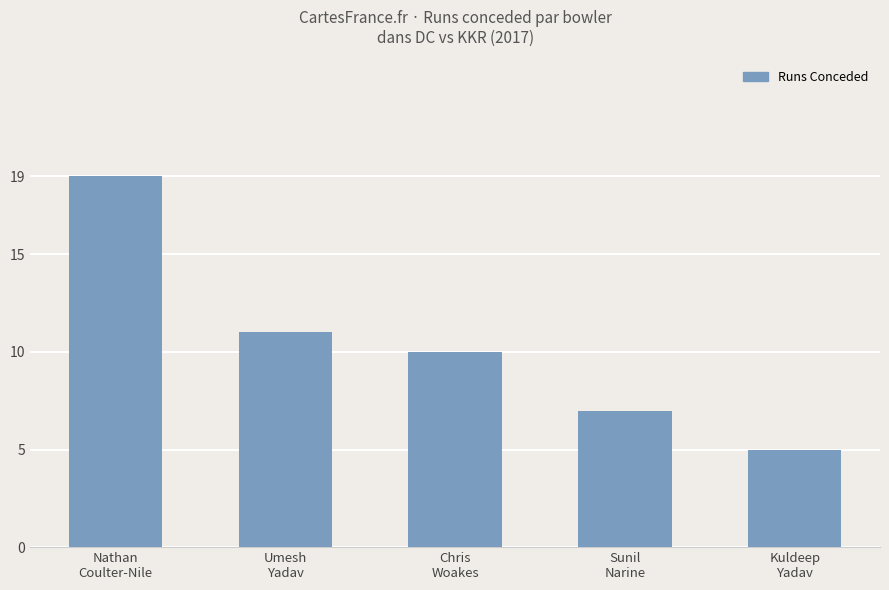

At which label is the value closest to 12?

Umesh
Yadav